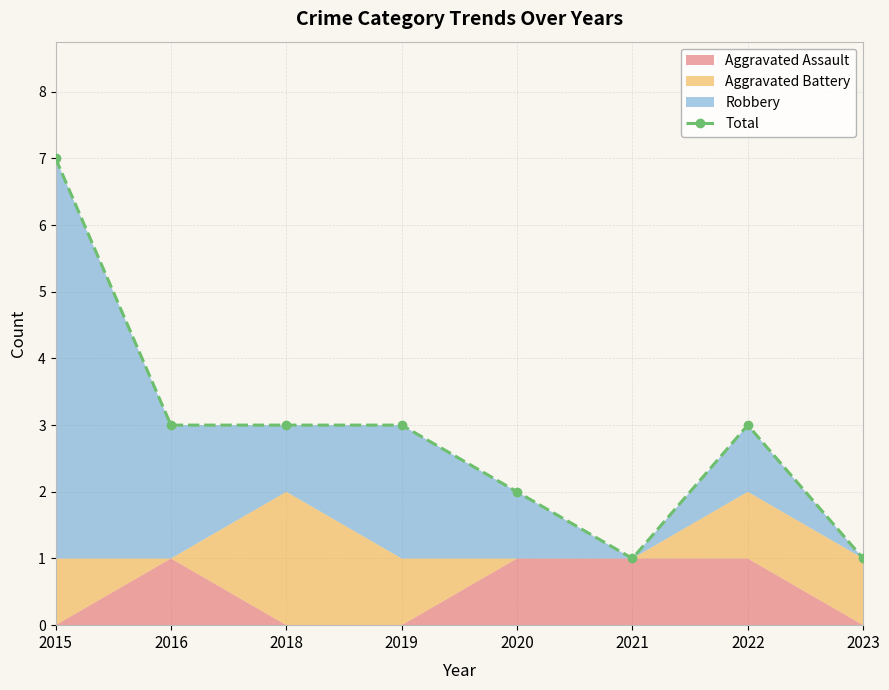

What is the value of the 7th point from the left?

3